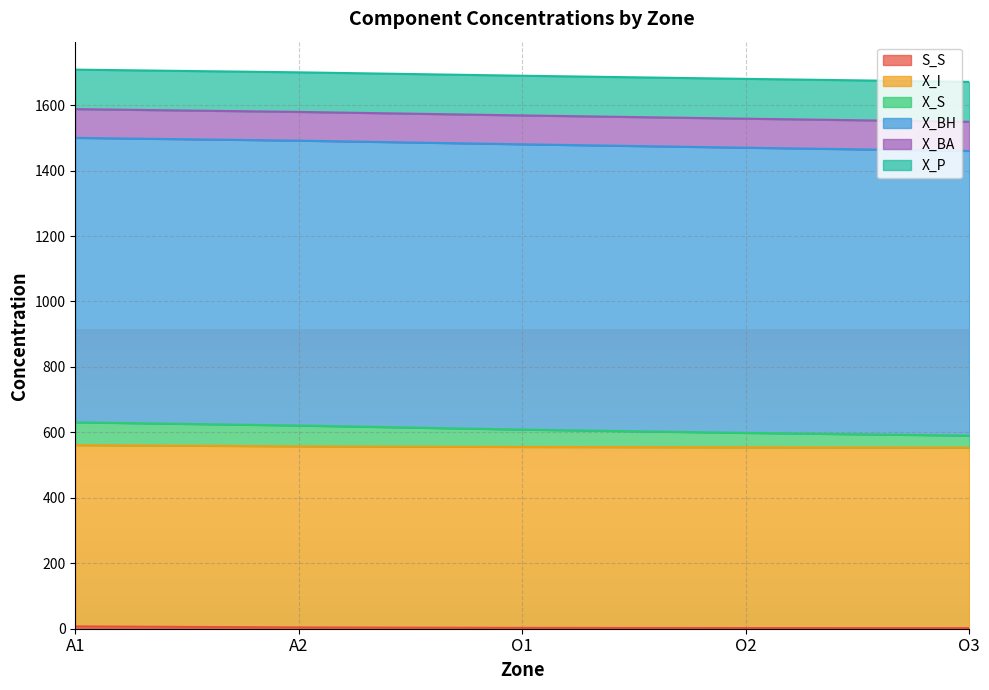

Where is X_I nearest to the value 1480?

O1